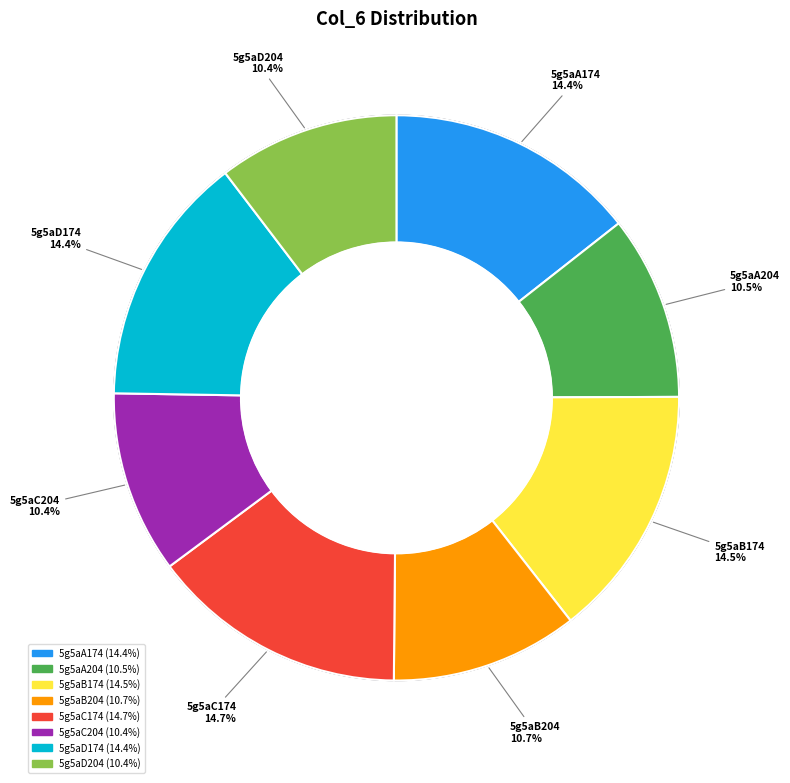

To the nearest percent, what percentage of the pie is 5g5aB174?

14%